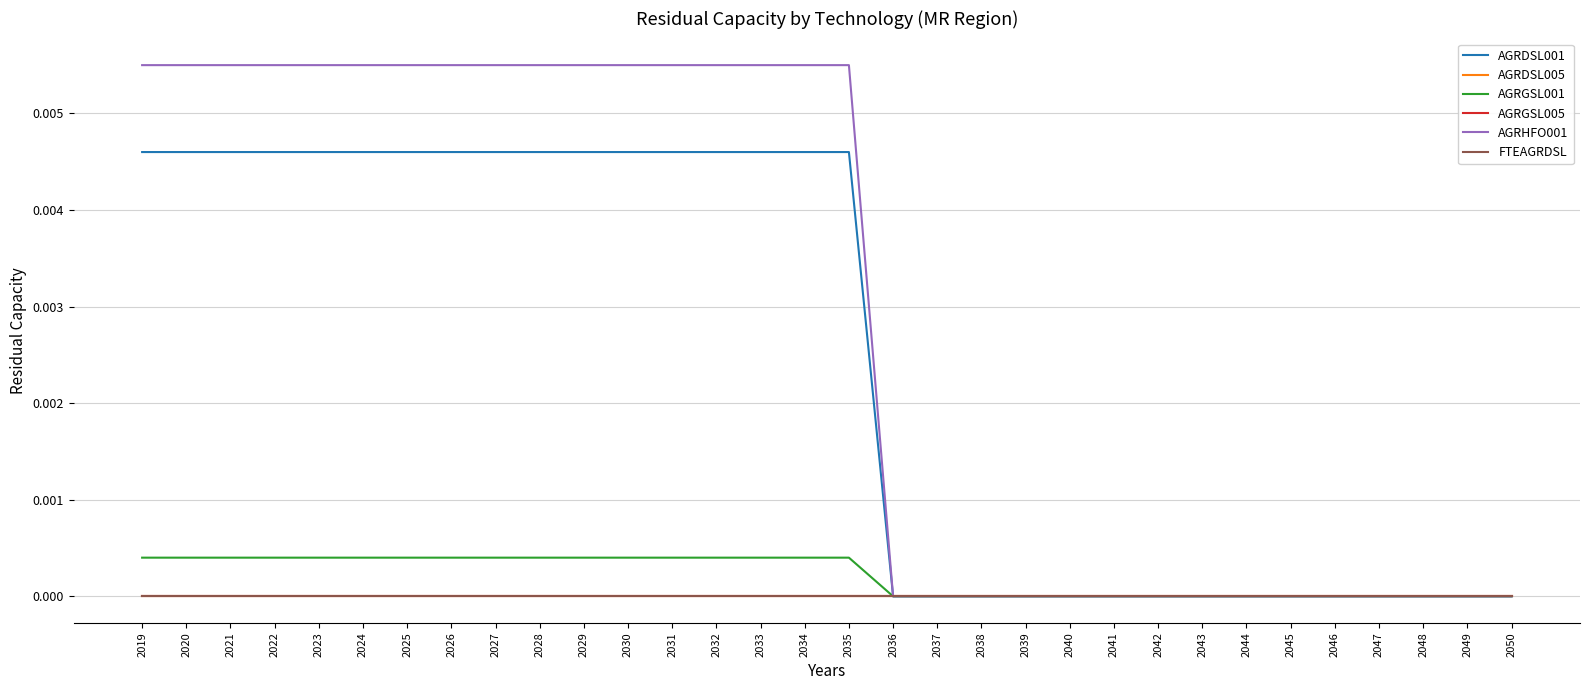

How many lines are shown in the chart?

6